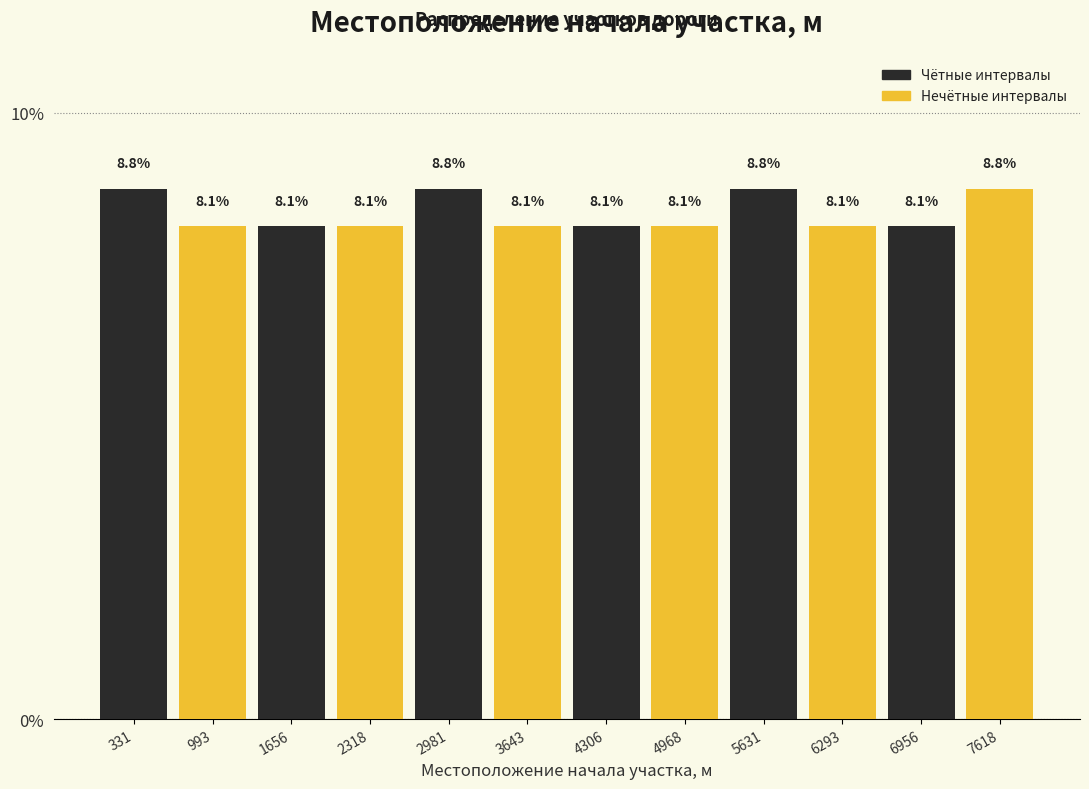

What is the total value across all series at 6956?

16.9